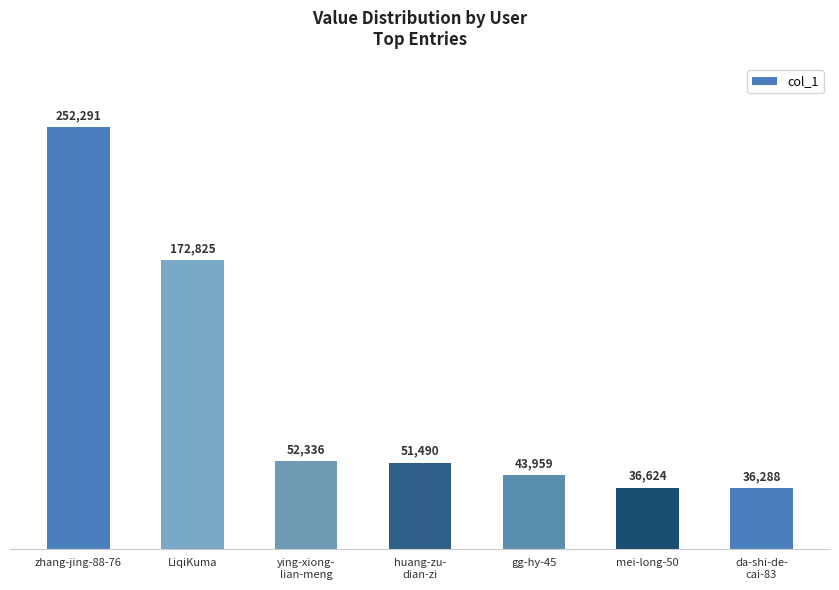

What is the ratio of the value at ying-xiong-
lian-meng to the value at da-shi-de-
cai-83?

1.4